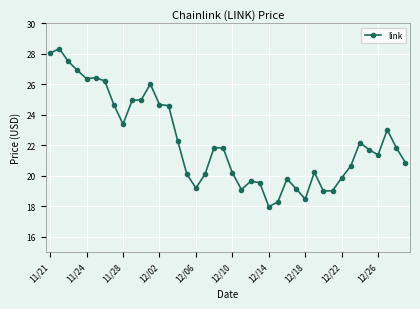

What is the difference between the second highest and minimum values?

10.1